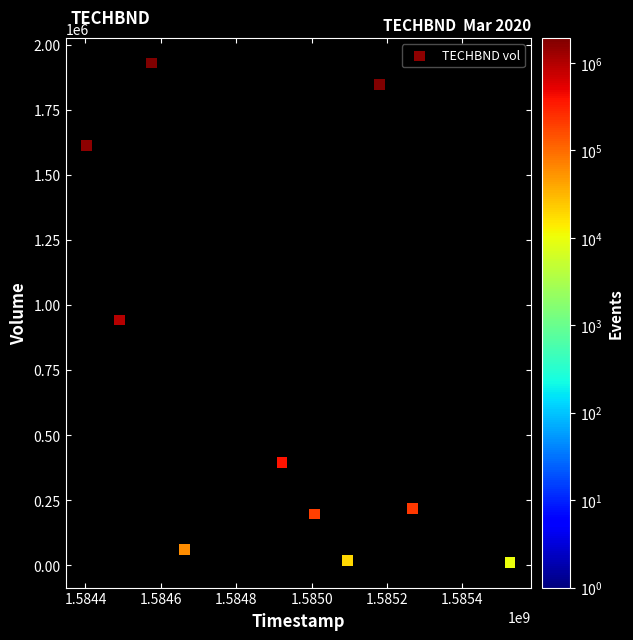

What Y value in the scatter plot is closest to 969500?

942000